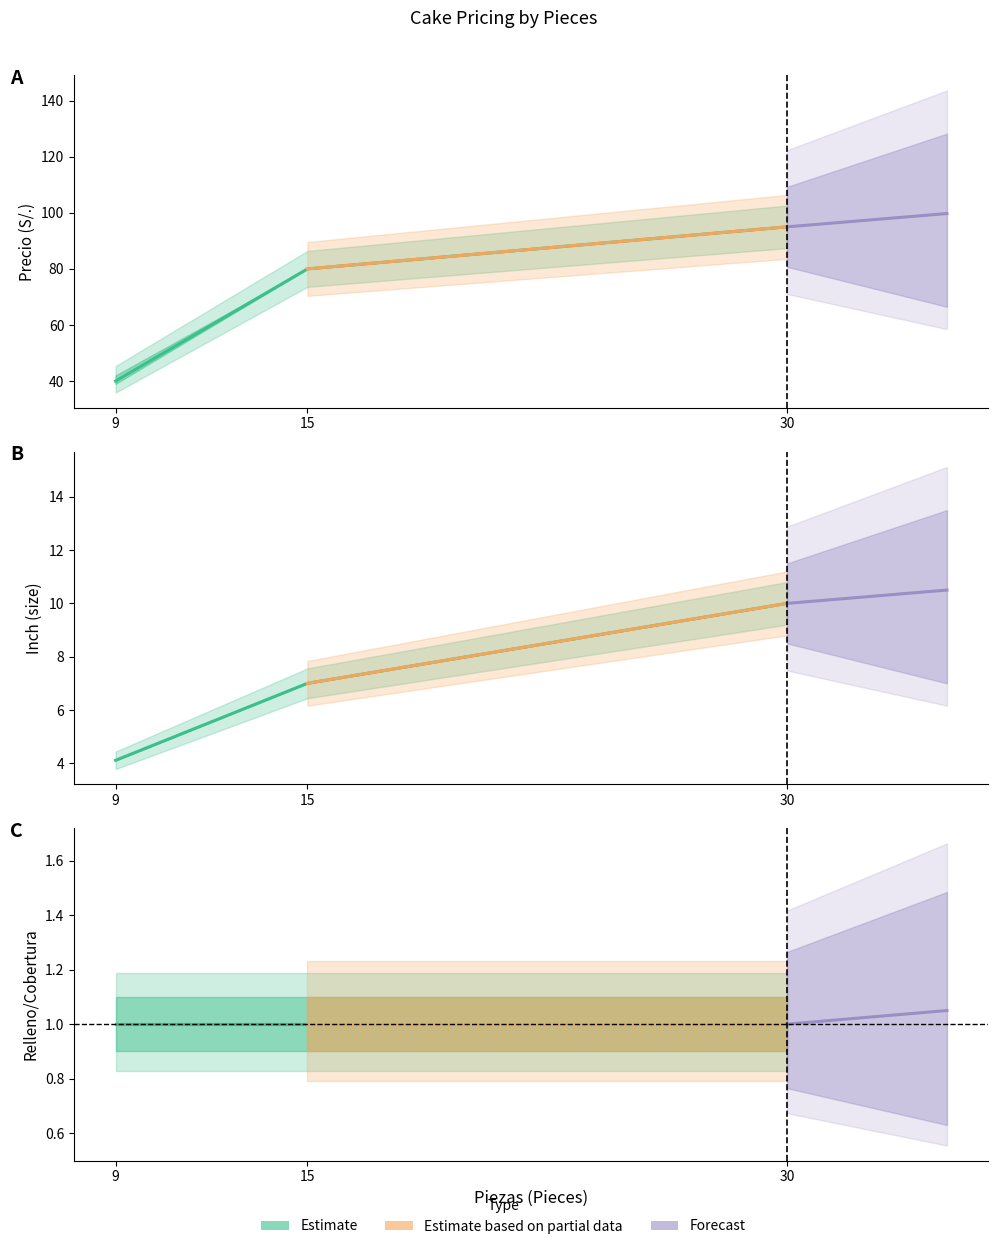

True or false: Precio has a value of 80.0 at 15.

True